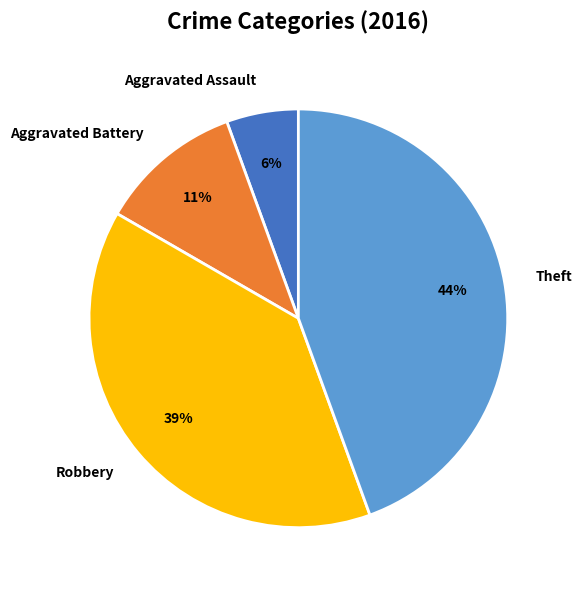

Rank the categories by value from highest to lowest.

Theft, Robbery, Aggravated Battery, Aggravated Assault